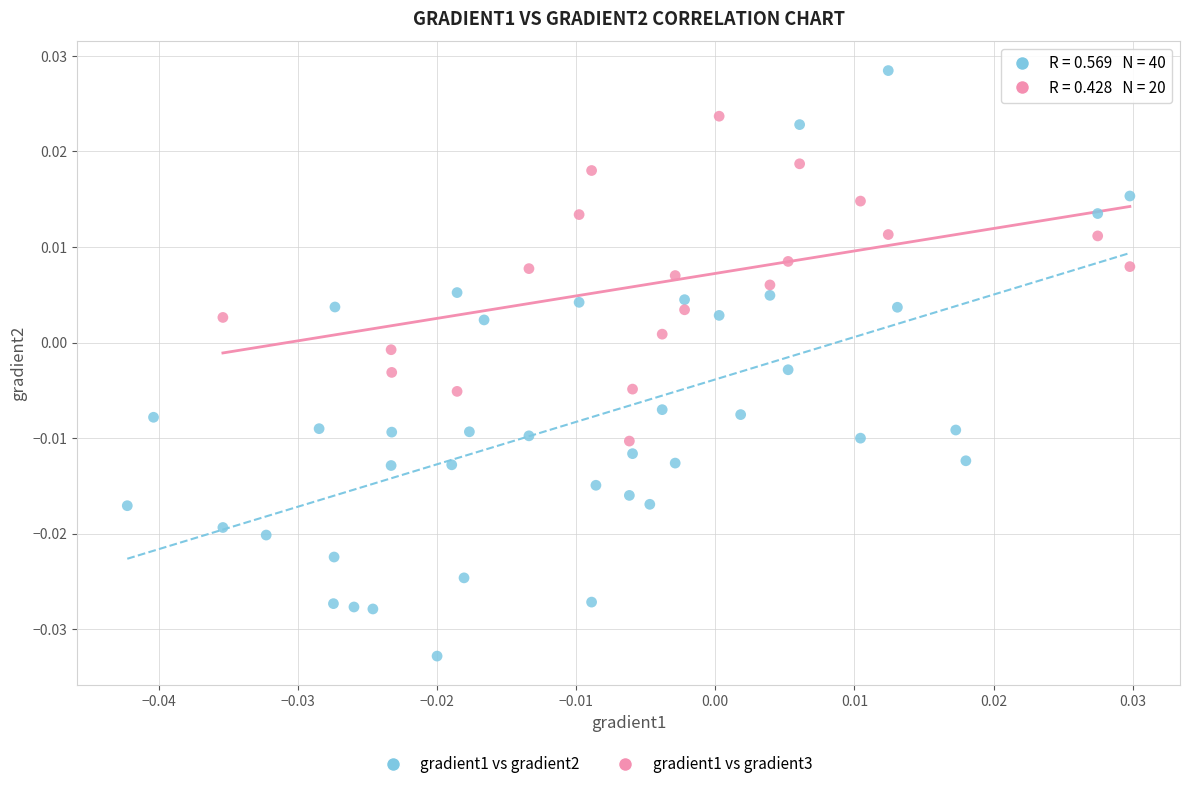

Which series has the largest Y range (max minus min)?

gradient1 vs gradient2